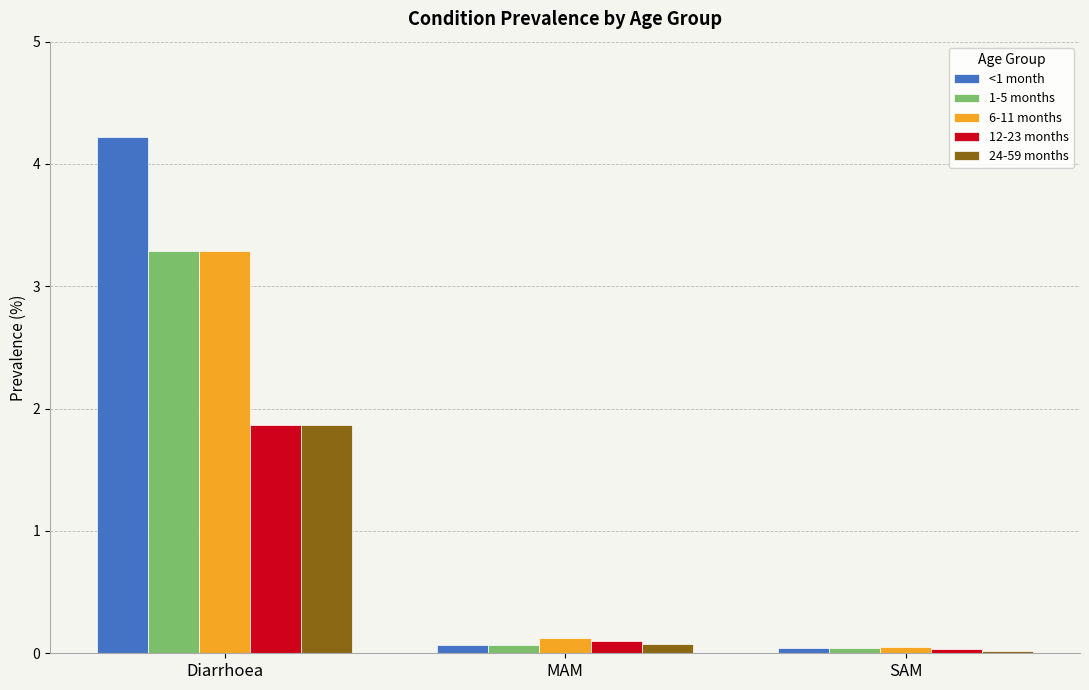

True or false: <1 month has a value of 0.0 at SAM.

True